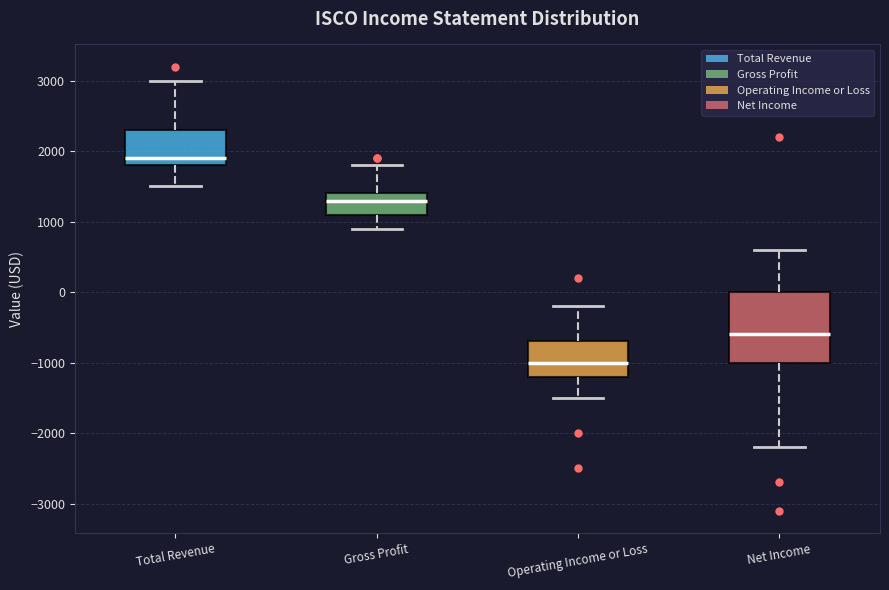

Reading left to right, read every box against the y-axis: the position of its median line, the range the box covers, and the ends of its whiskers. The values are not printed on the chart, so give them approximately, as read against the axis.

Total Revenue: median 1900, box 1800 to 2300, whiskers 1500 to 3000
Gross Profit: median 1300, box 1100 to 1400, whiskers 900 to 1800
Operating Income or Loss: median -1000, box -1200 to -700, whiskers -1500 to -200
Net Income: median -600, box -1000 to 0, whiskers -2200 to 600